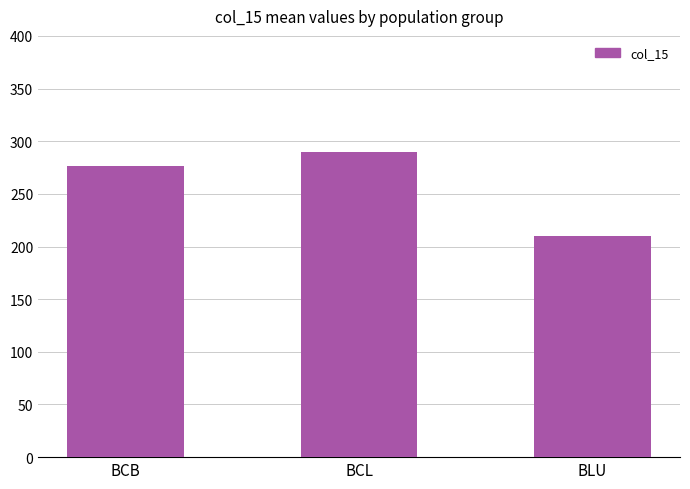

Reading right to left, transcribe all the data shown in this chart.

BLU=210.0	BCL=289.3	BCB=276.5